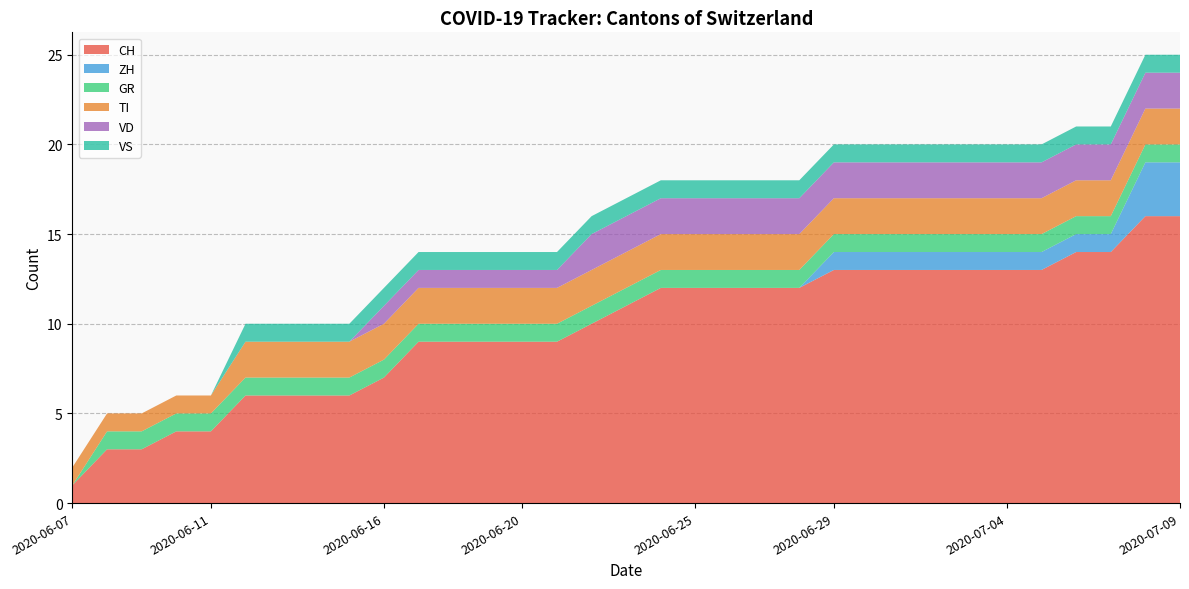

Reading left to right, extract all data points from this chart.

CH: 1	3	3	4	4	6	6	6	6	7	9	9	9	9	9	10	11	12	12	12	12	12	13	13	13	13	13	13	13	14	14	16	16
ZH: 0	0	0	0	0	0	0	0	0	0	0	0	0	0	0	0	0	0	0	0	0	0	1	1	1	1	1	1	1	1	1	3	3
GR: 0	1	1	1	1	1	1	1	1	1	1	1	1	1	1	1	1	1	1	1	1	1	1	1	1	1	1	1	1	1	1	1	1
TI: 1	1	1	1	1	2	2	2	2	2	2	2	2	2	2	2	2	2	2	2	2	2	2	2	2	2	2	2	2	2	2	2	2
VD: 0	0	0	0	0	0	0	0	0	1	1	1	1	1	1	2	2	2	2	2	2	2	2	2	2	2	2	2	2	2	2	2	2
VS: 0	0	0	0	0	1	1	1	1	1	1	1	1	1	1	1	1	1	1	1	1	1	1	1	1	1	1	1	1	1	1	1	1